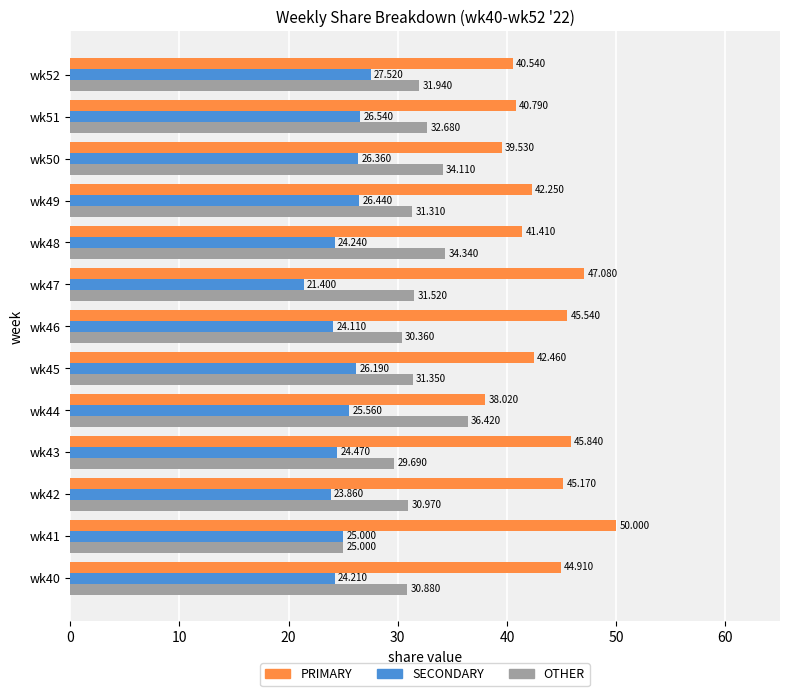

Between wk43 and wk52, which series saw the biggest shift?

PRIMARY